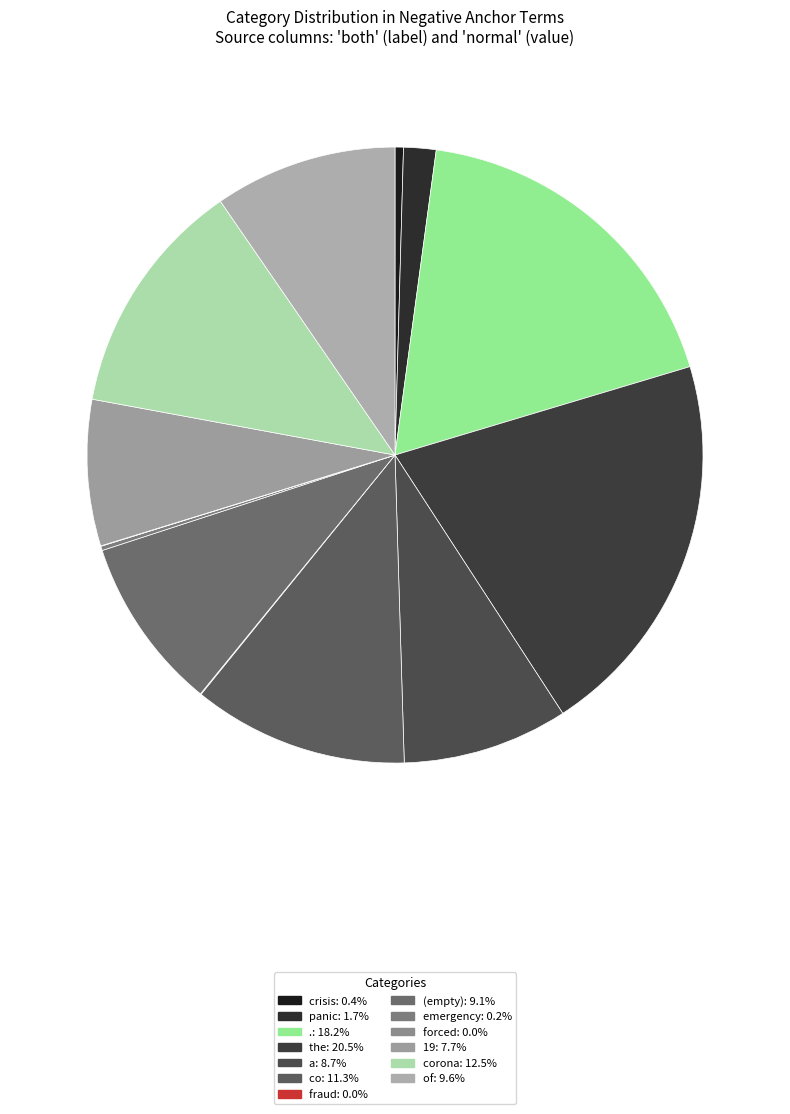

Rank the categories by value from lowest to highest.

forced, fraud, emergency, crisis, panic, 19, a, , of, co, corona, ., the